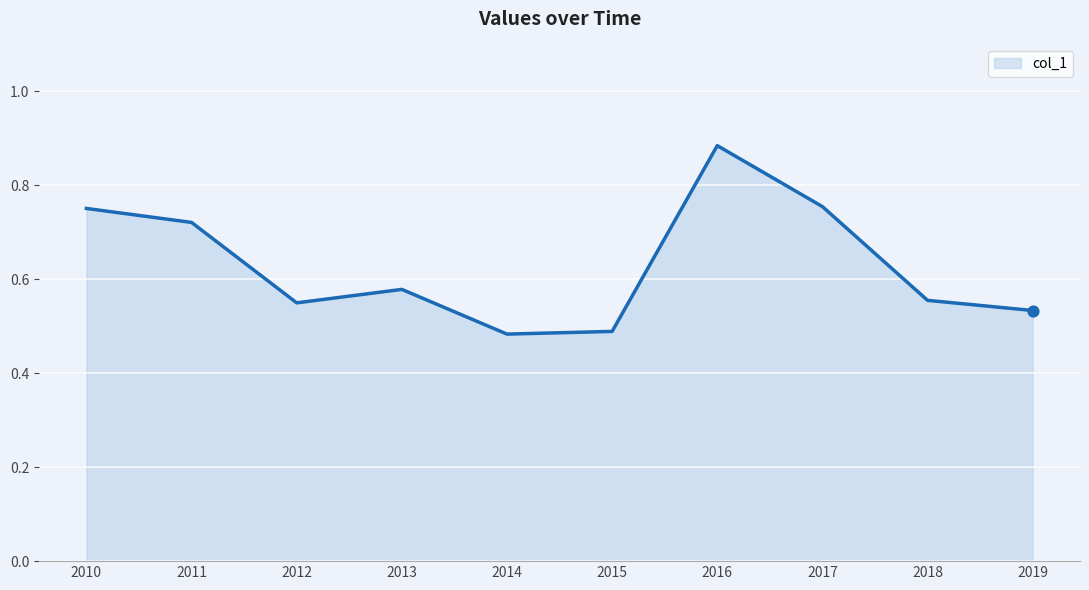

Which has a higher value, 2013 or 2018?

2013